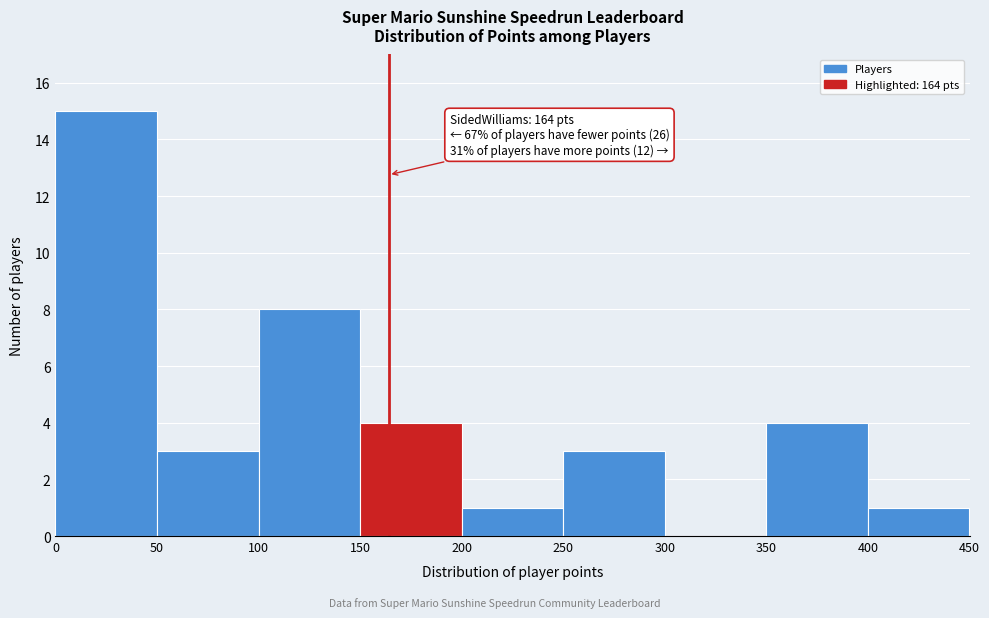

Which range on the x-axis has the tallest bar?

0 to 50